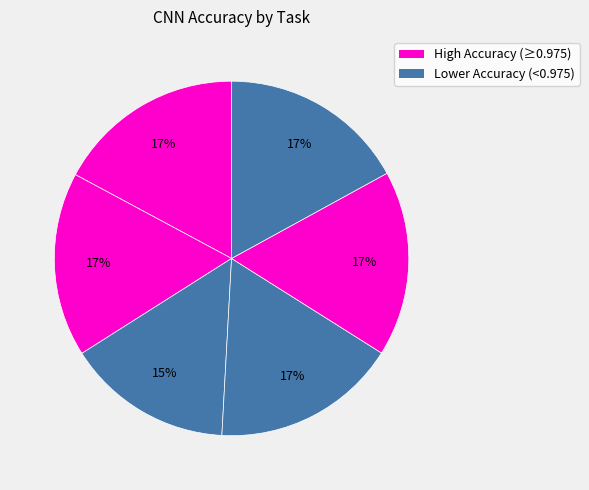

How many slices are in this pie chart?

6